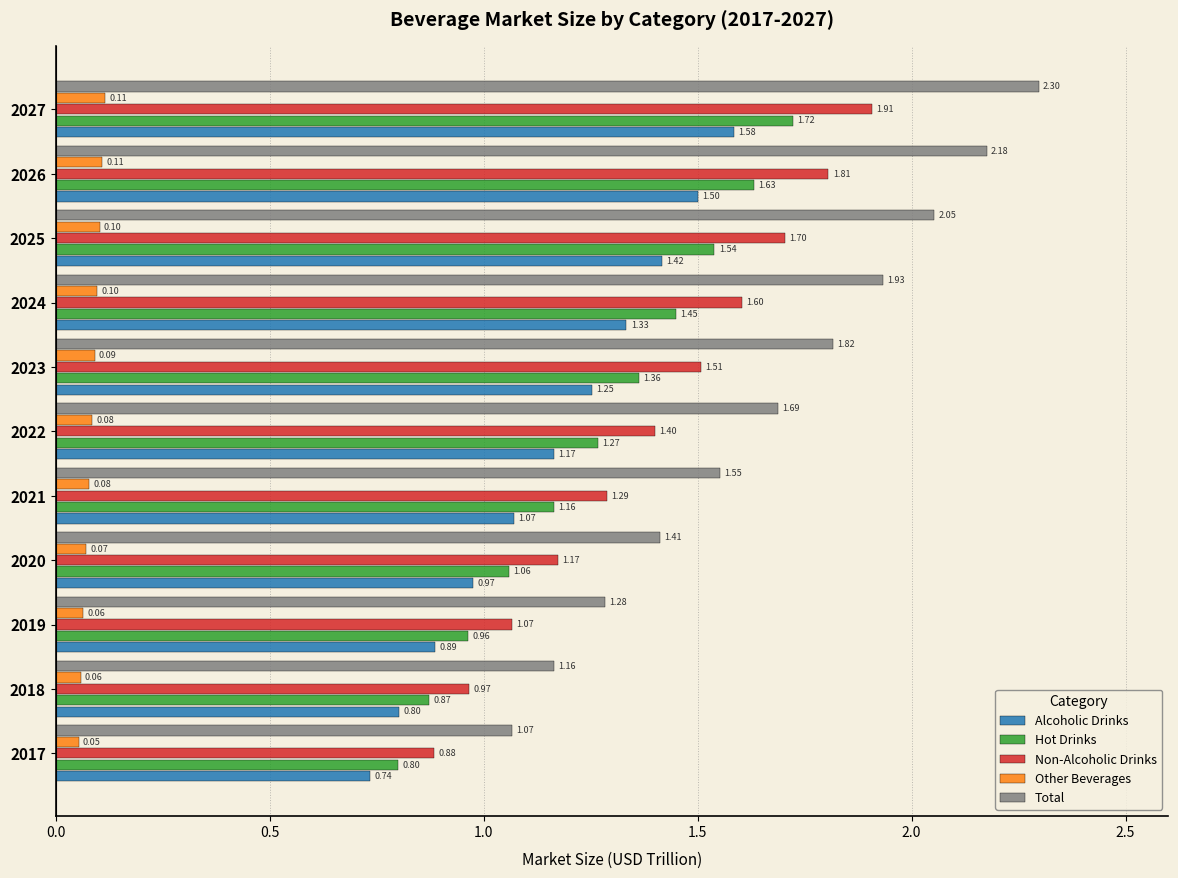

What is the maximum value for Hot Drinks?

1.7